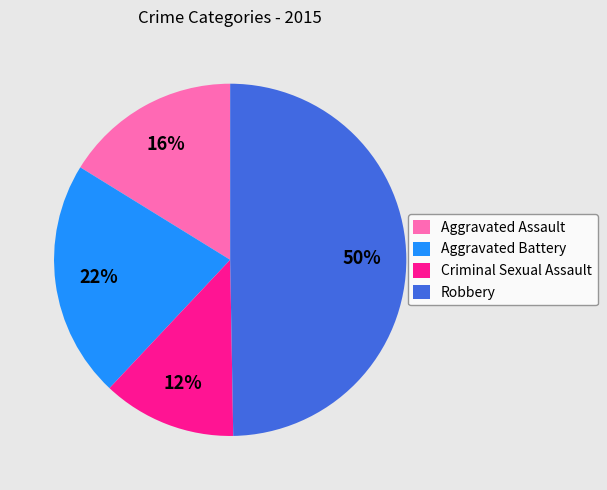

What is the ratio of the value at Aggravated Assault to the value at Aggravated Battery?

0.7